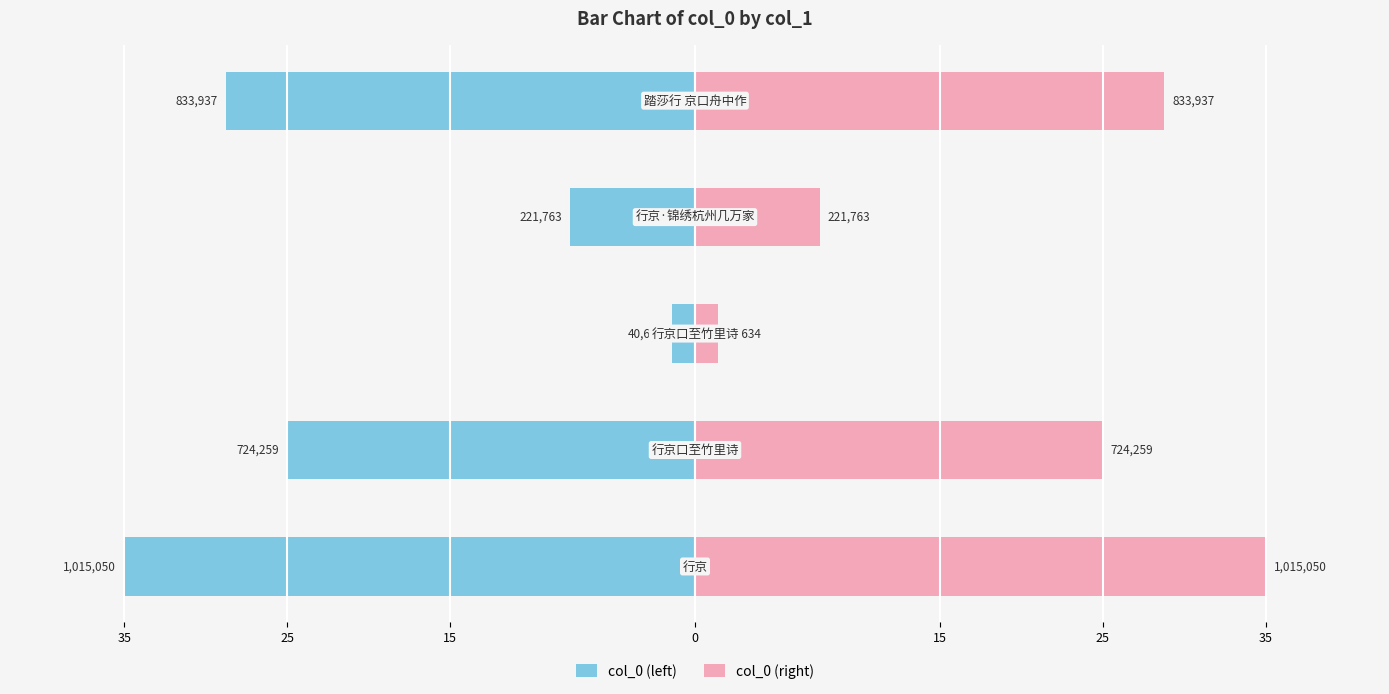

List the series in order of their peak value, highest first.

col_0 (right), col_0 (left)